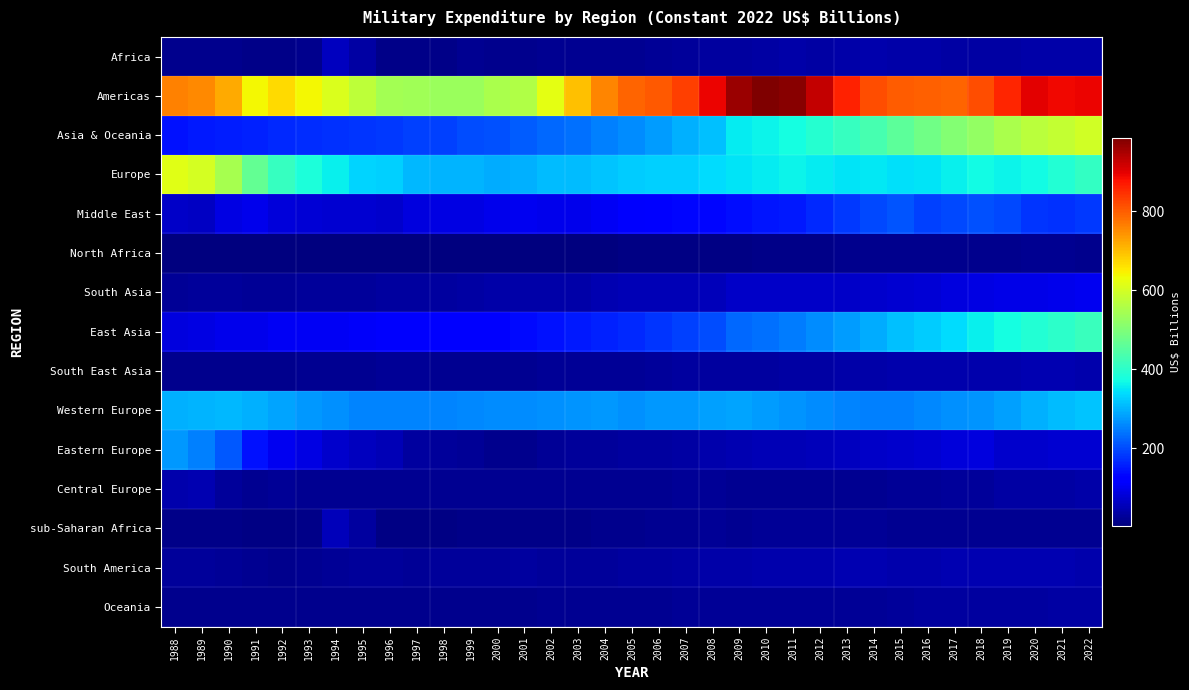

What is the total value across all series at 1994?

1888.2